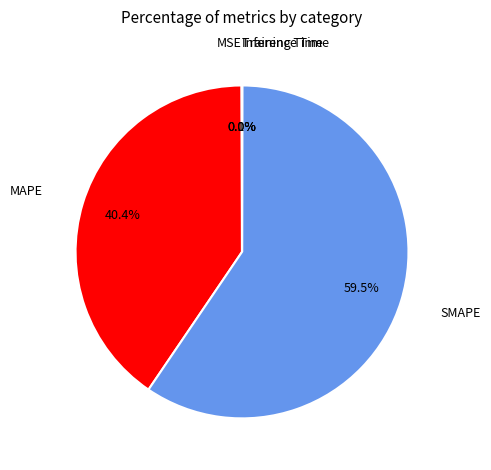

Is there a majority slice in this chart?

Yes